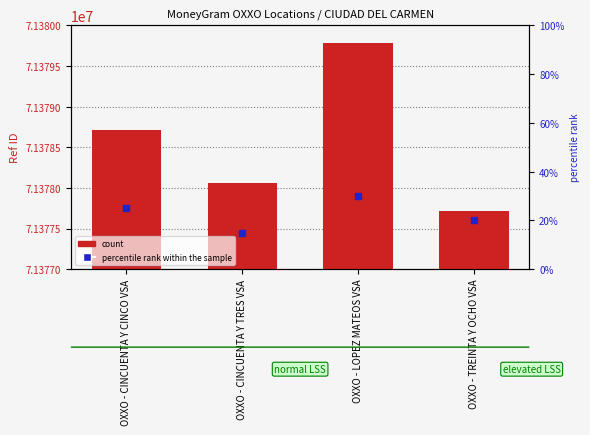

Approximately how many times larger is the value at OXXO - CINCUENTA Y TRES VSA compared to OXXO - CINCUENTA Y CINCO VSA?

1.0